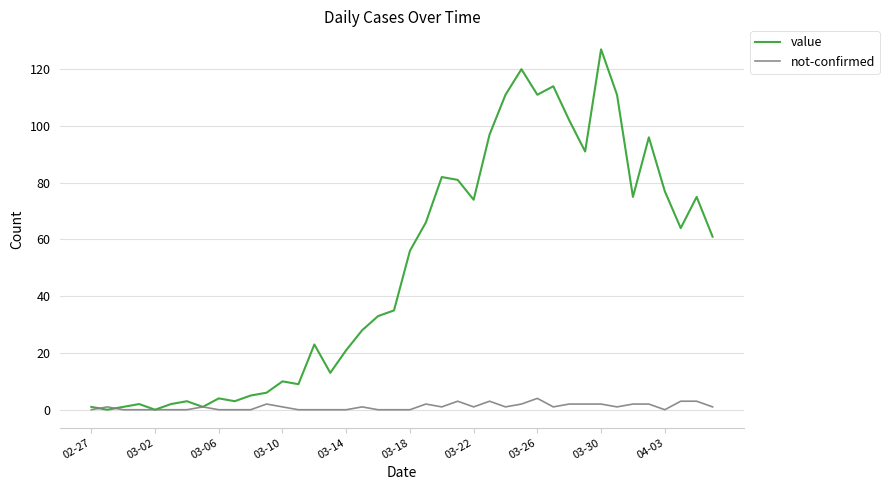

Rank the series by their average value, from lowest to highest.

not-confirmed, value